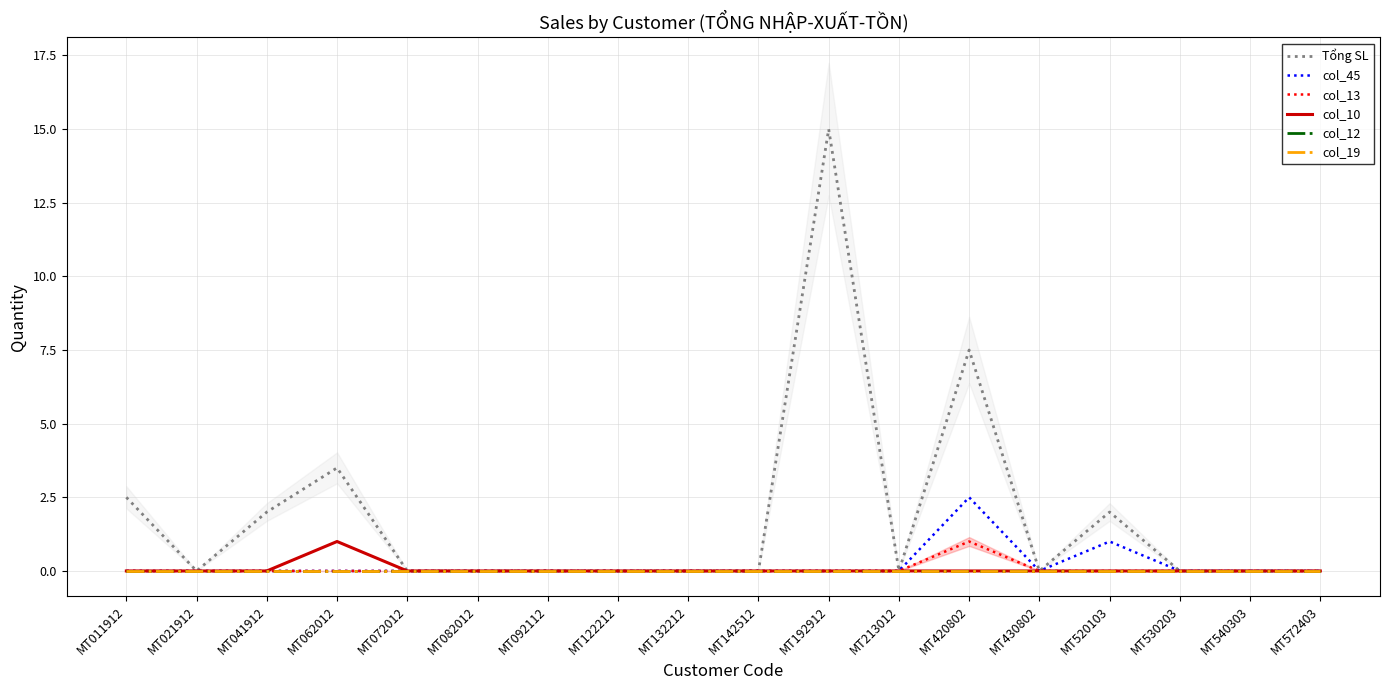

What is the difference between the maximum and minimum values in the col_13 series?

1.0